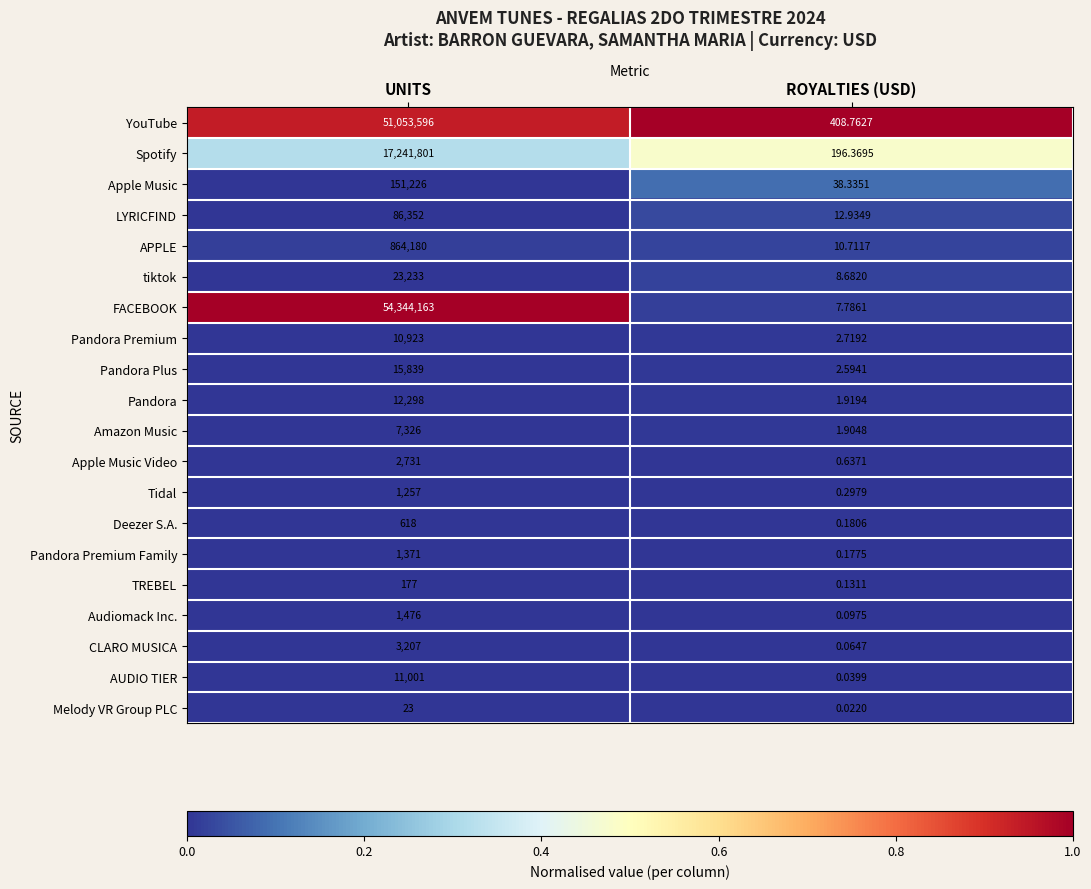

What is the greatest value displayed?

54344163.0